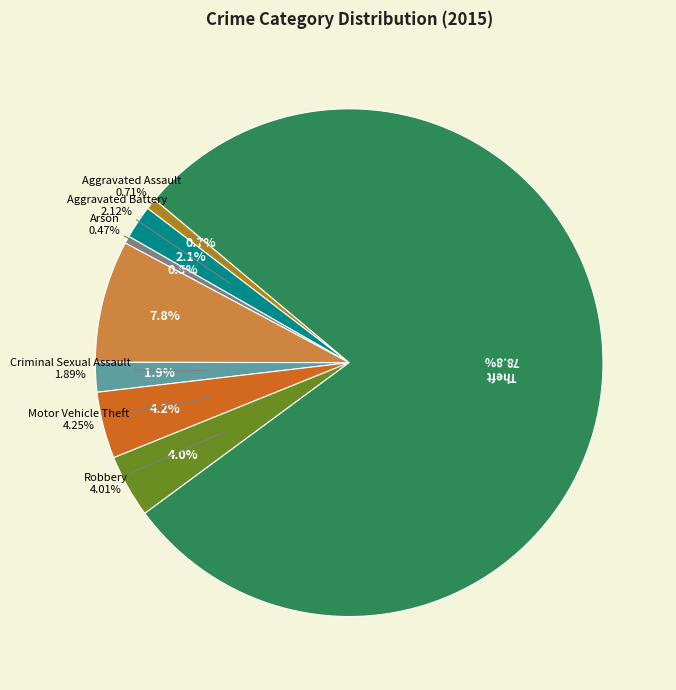

Combined, what portion of the pie is Aggravated Battery and Motor Vehicle Theft?

6.4%